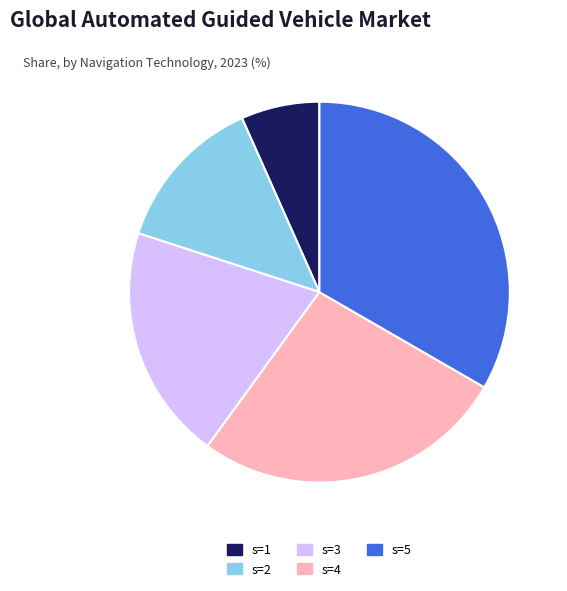

Which has a higher value, s=2 or s=3?

s=3